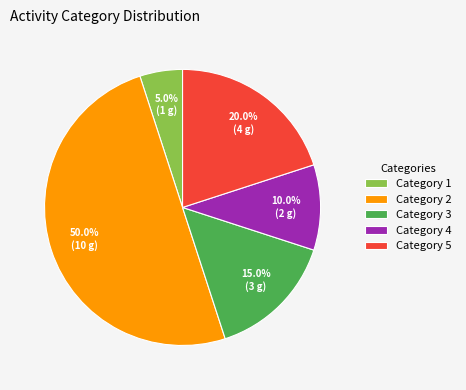

To the nearest percent, what is the average slice percentage?

20%